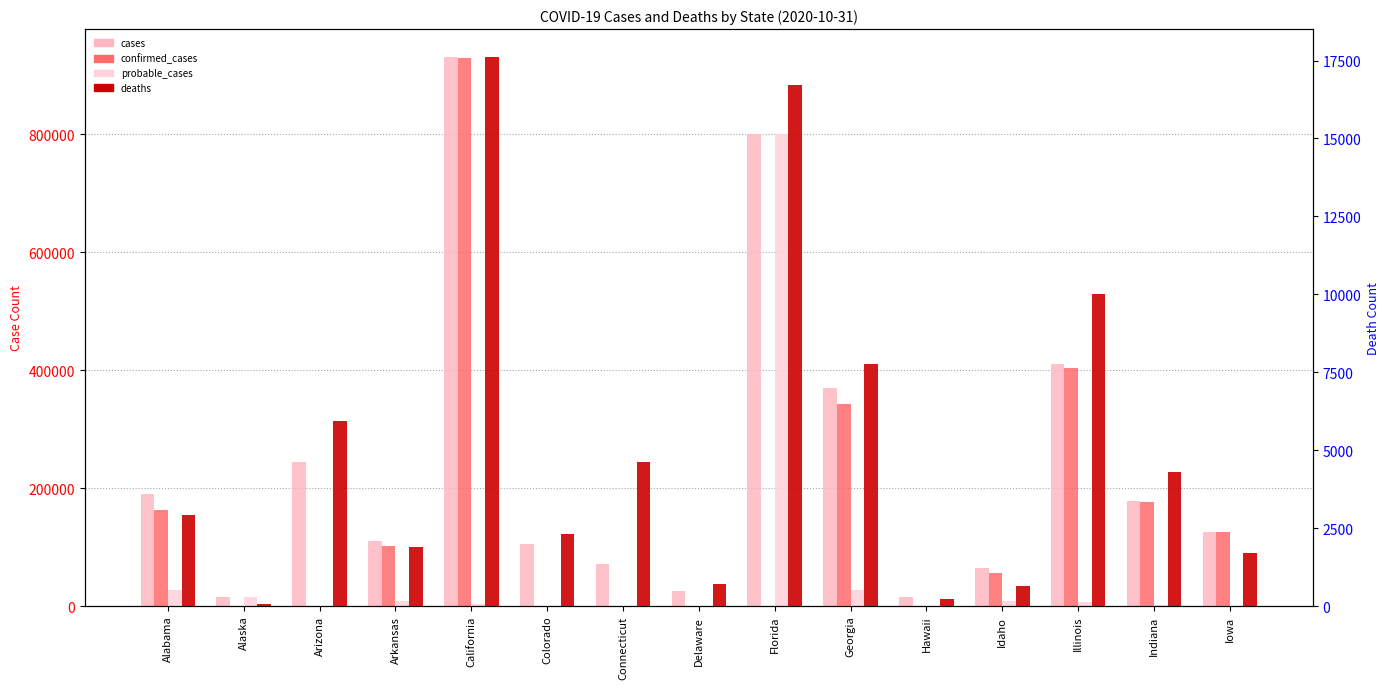

What is the average value of the cases series?

243857